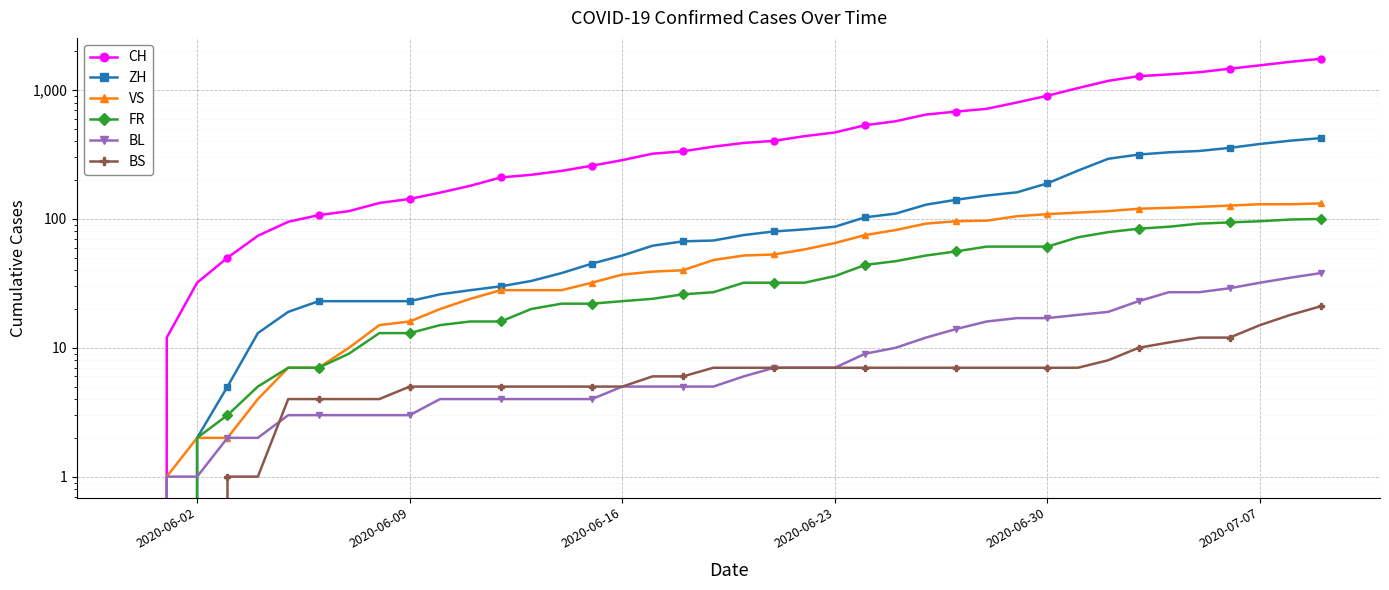

What is the difference between the maximum and second lowest values in the VS series?

131